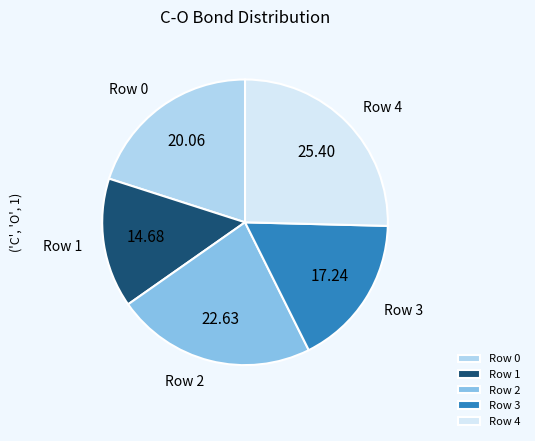

Rank the categories by value from lowest to highest.

Row 1, Row 3, Row 0, Row 2, Row 4